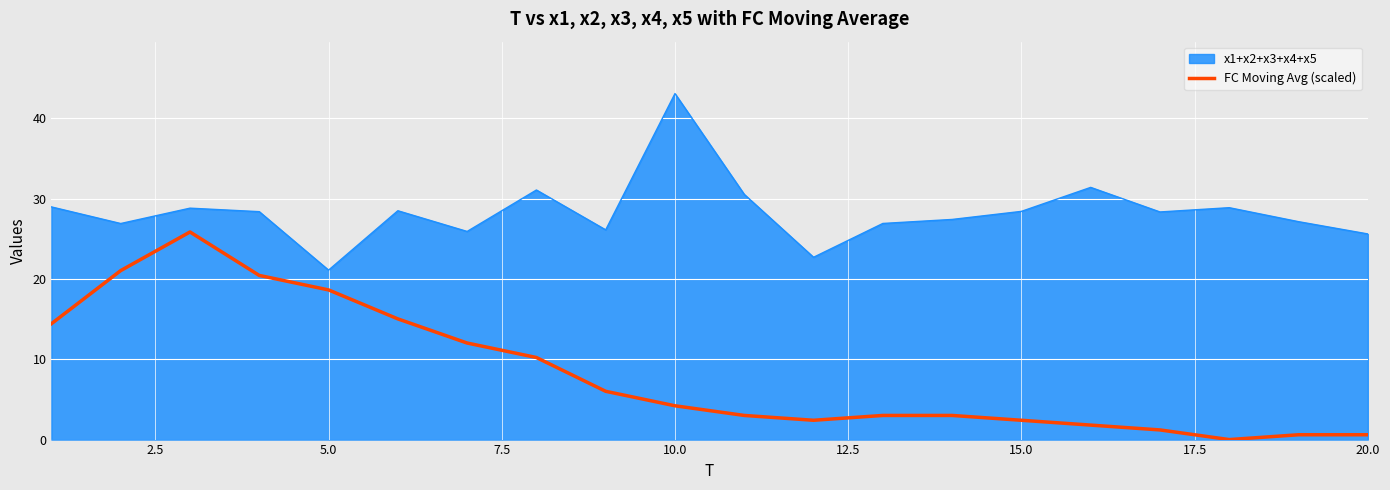

Rank the series by their maximum value, from highest to lowest.

x1+x2+x3+x4+x5, FC Moving Avg (scaled)